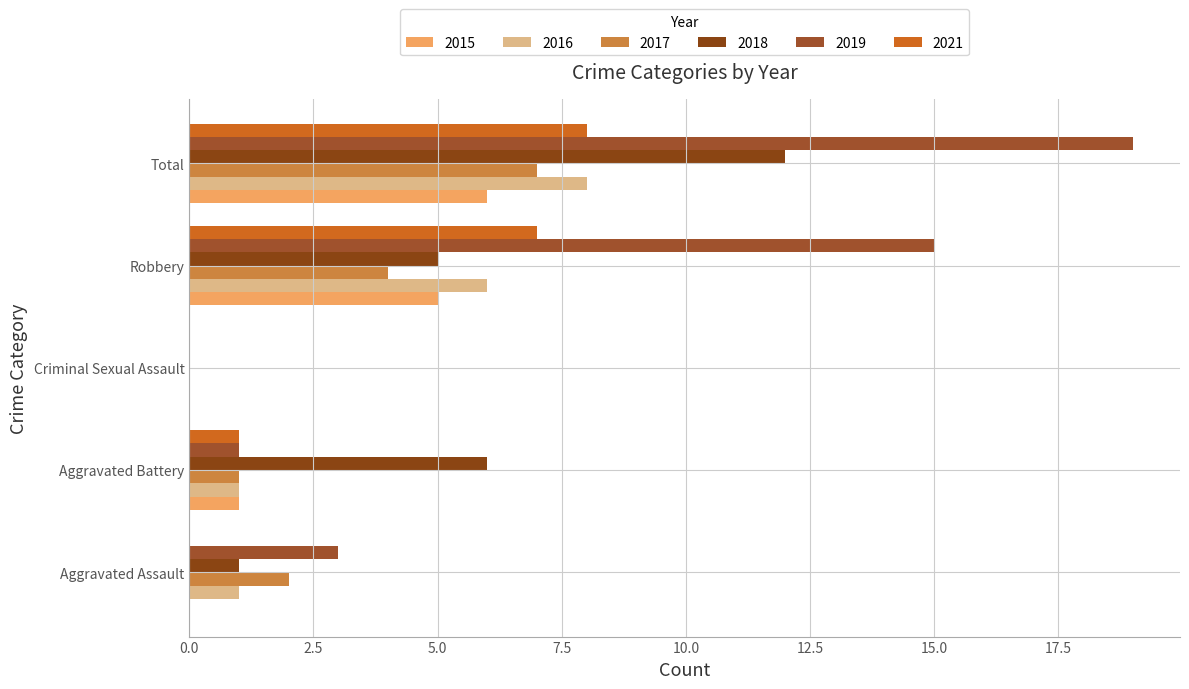

What is the approximate value of 2016 at Aggravated Assault?

1